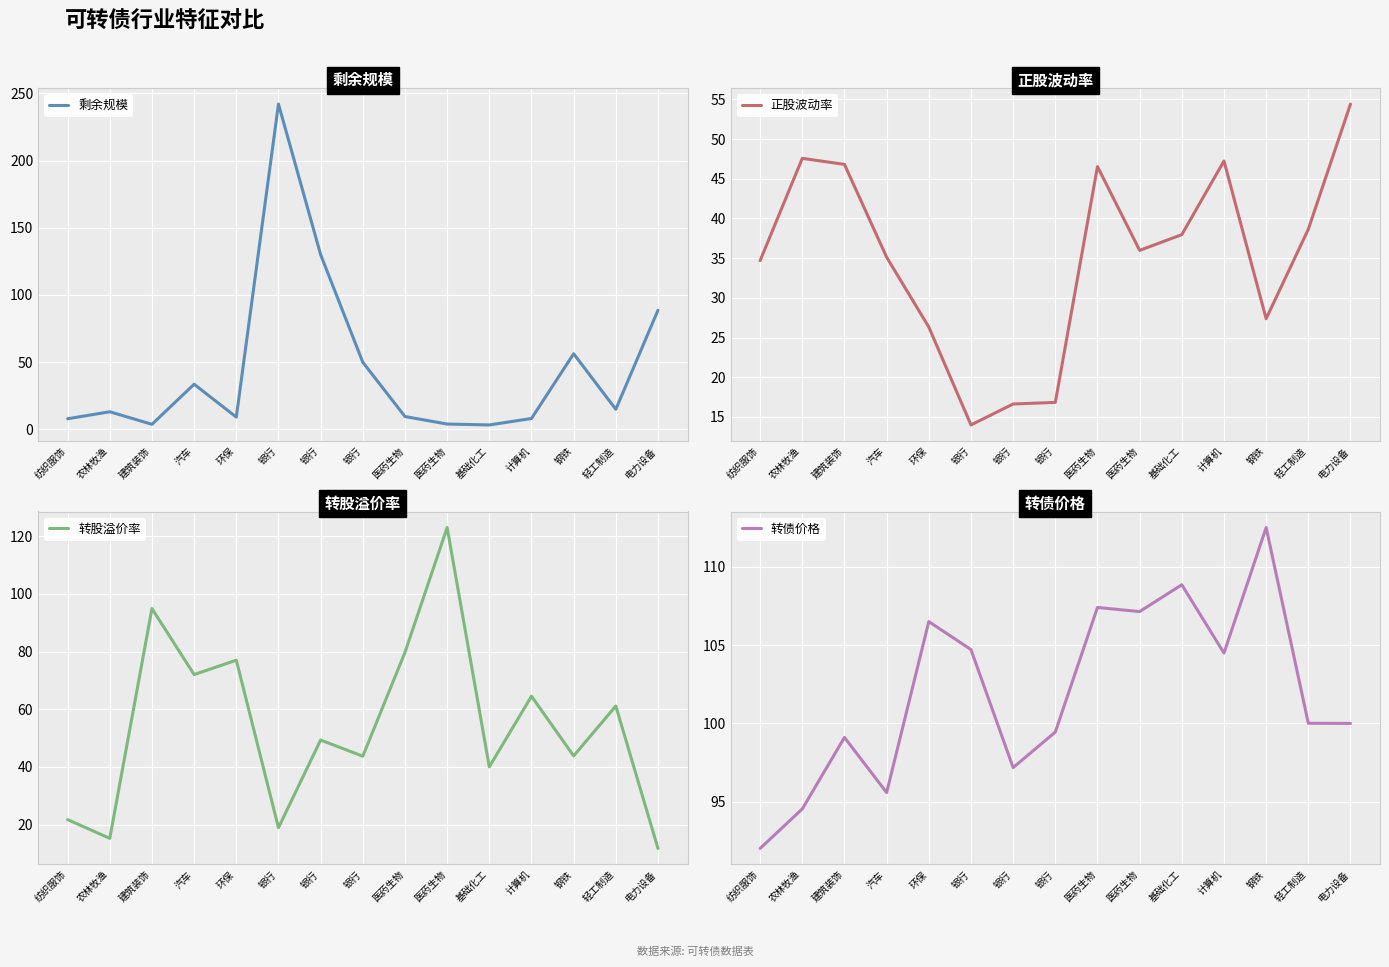

Between which two adjacent categories do 剩余规模 and 转债价格 first intersect?

环保 and 银行